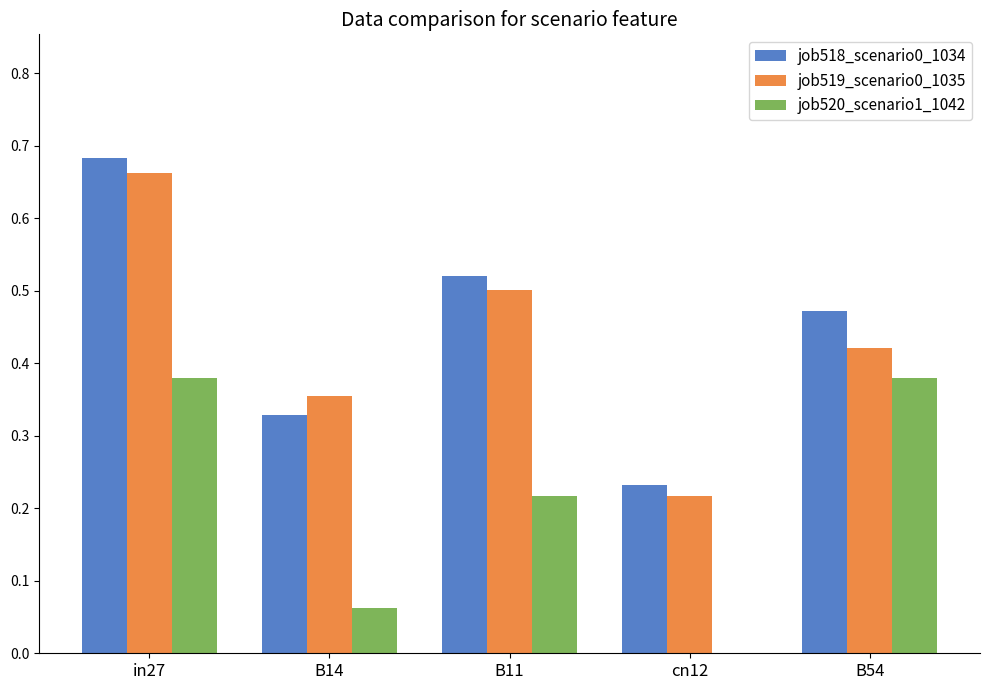

Is it true that job520_scenario1_1042 equals -0.1 at cn12?

False